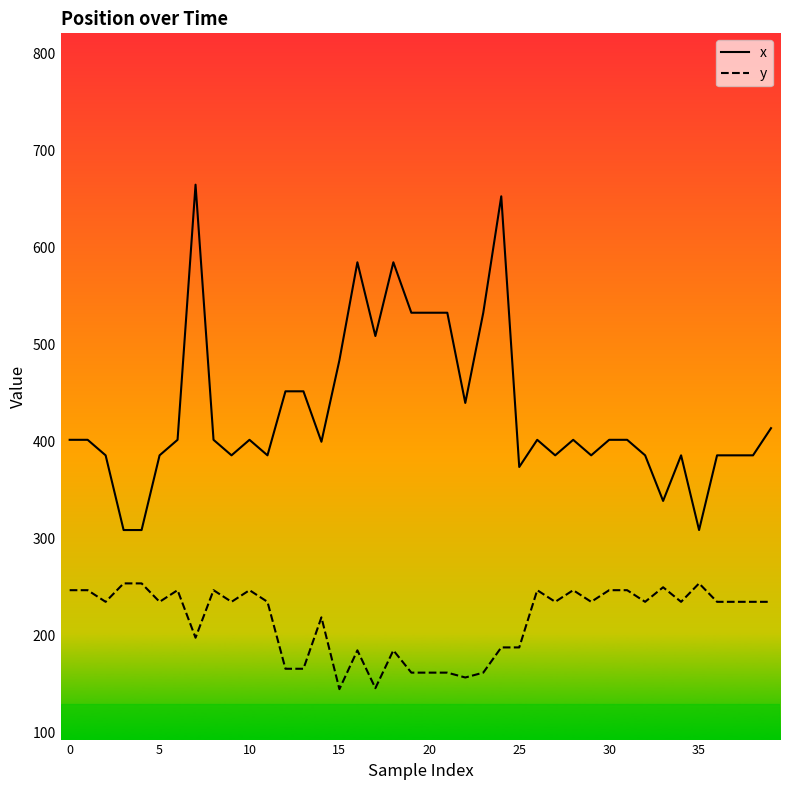

What is the smallest value displayed?

145